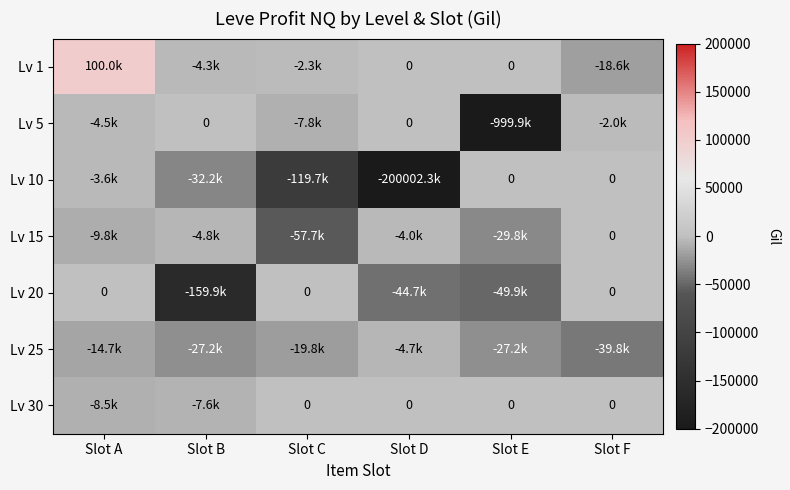

The Lv 1 series shows -2560 at Slot B. True or false?

False